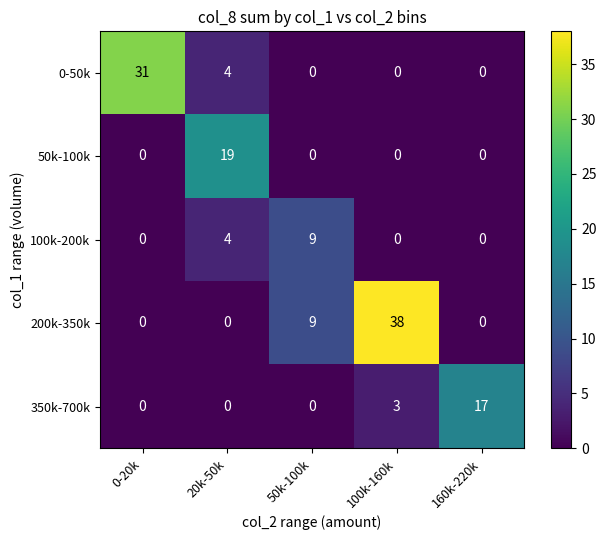

What is the total value across all series at 100k-160k?

41